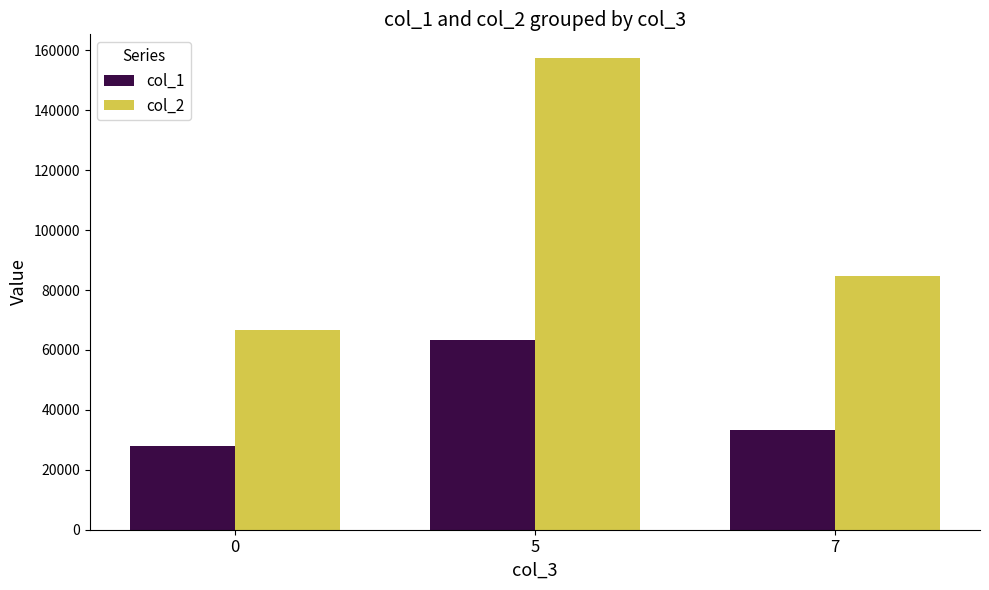

How many groups of bars are there?

3